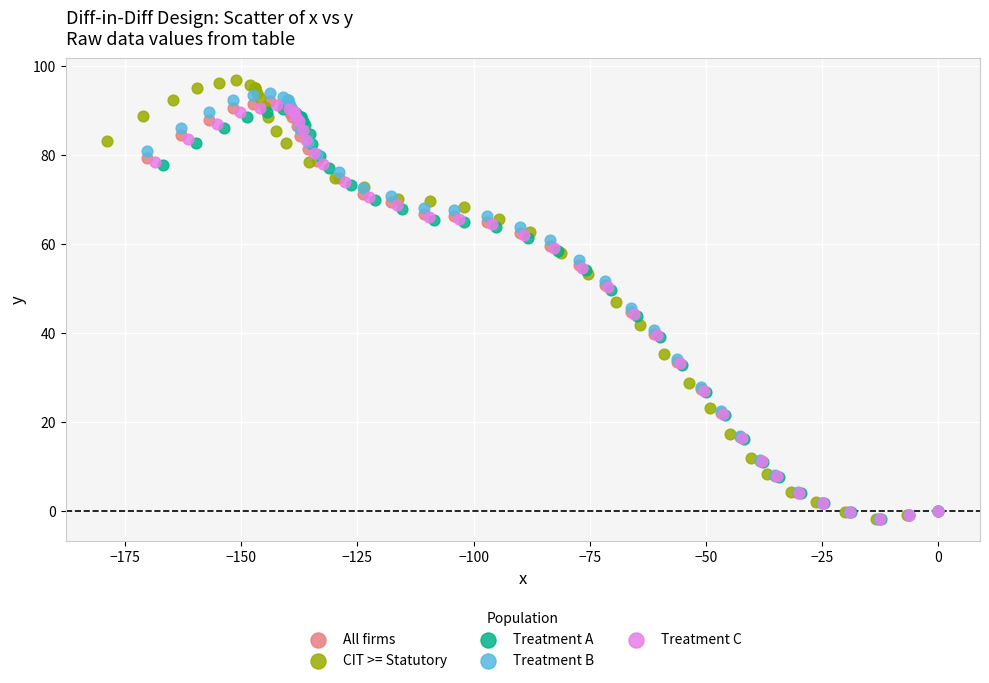

What are all the series names shown in the legend?

All firms, CIT >= Statutory, Treatment A, Treatment B, Treatment C